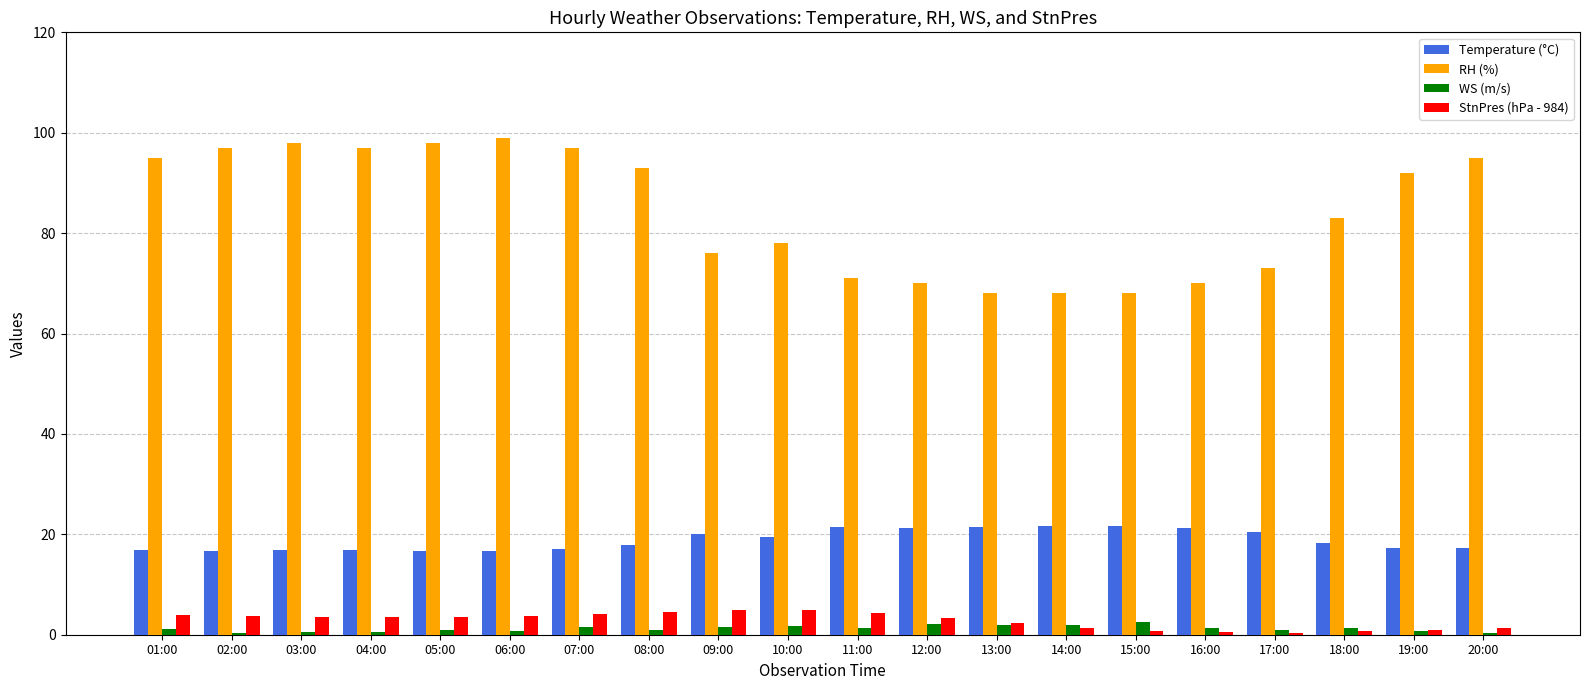

Which series has the largest range (max minus min)?

RH (%)